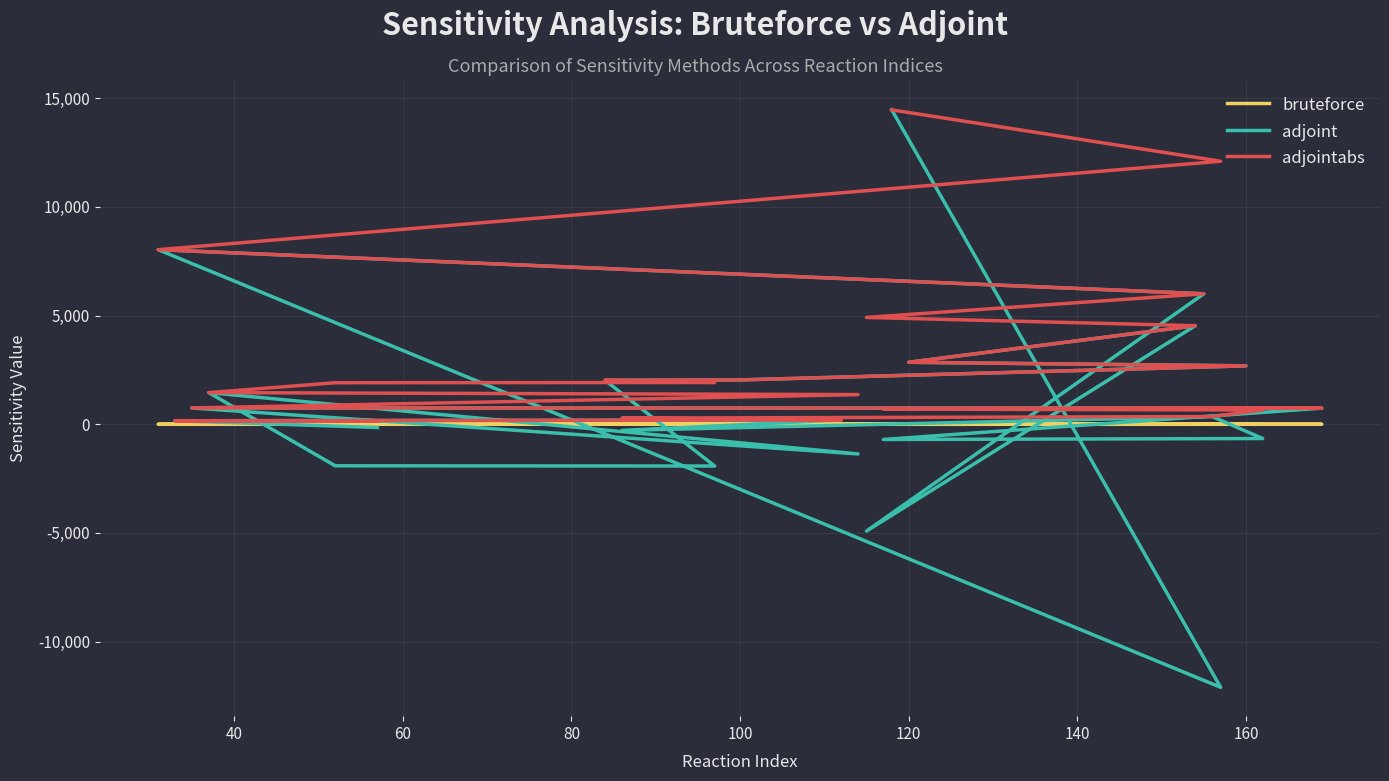

How many values in the bruteforce series are below 0?

14